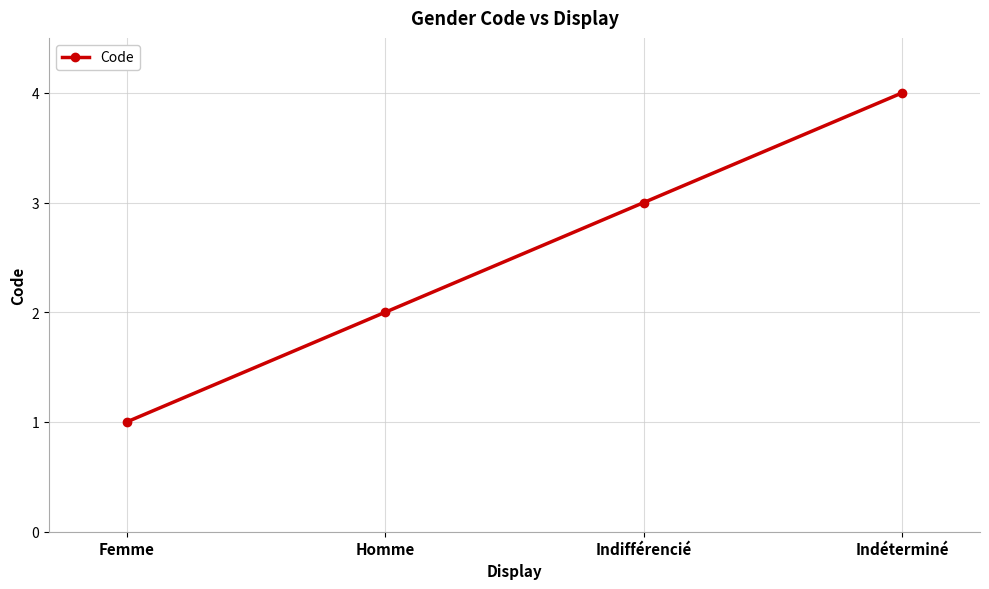

Rank the categories by value from highest to lowest.

Indéterminé, Indifférencié, Homme, Femme